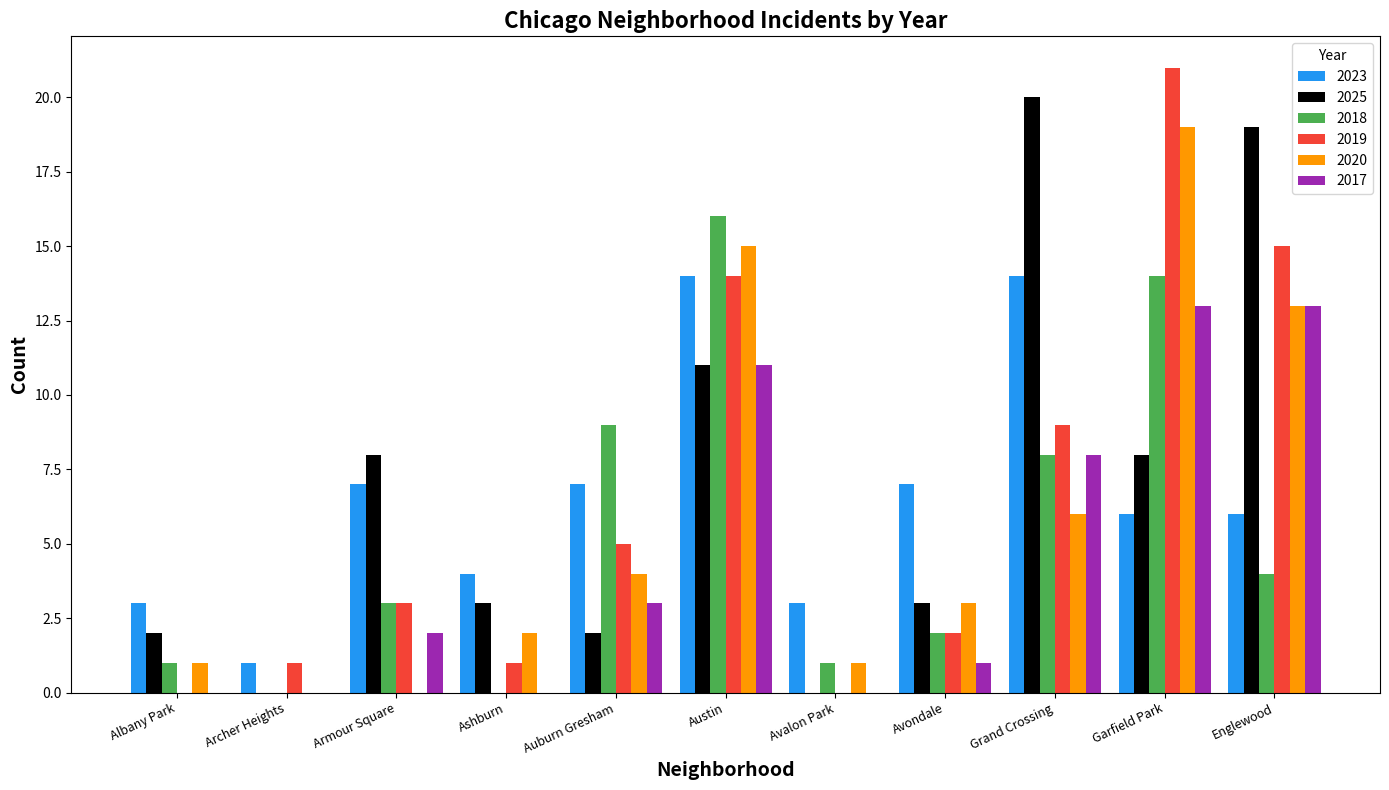

How many distinct data groups are displayed?

6